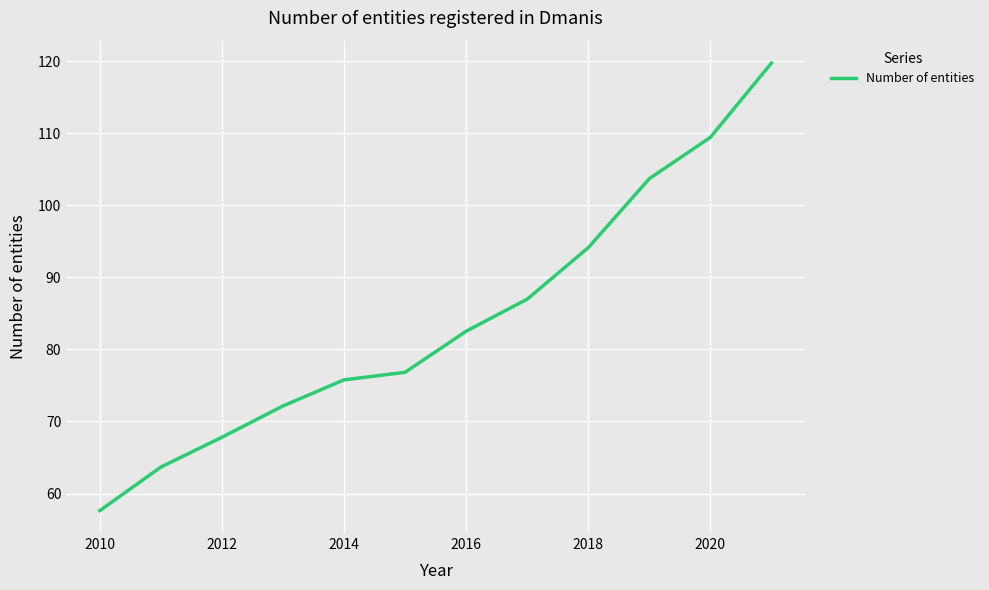

Reading right to left, transcribe all the data shown in this chart.

119.7	109.4	103.7	94.1	87.0	82.5	76.8	75.8	72.1	67.8	63.7	57.6